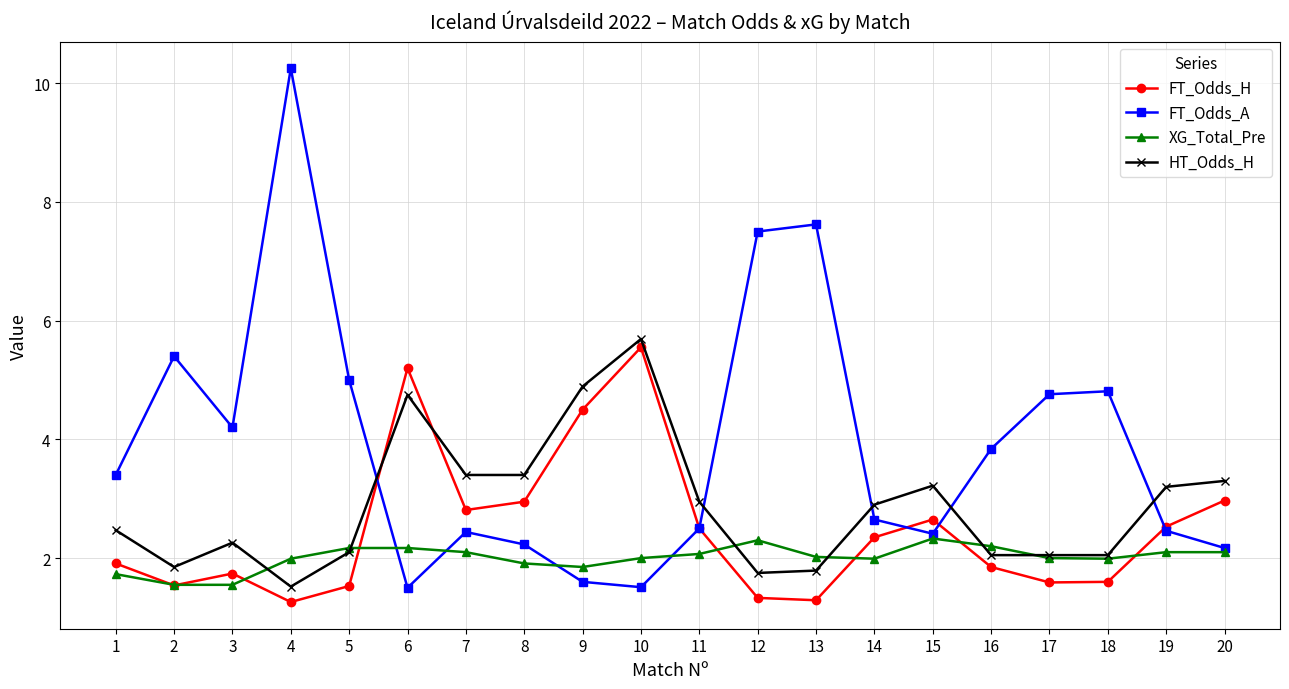

List the series in order of their peak value, lowest first.

XG_Total_Pre, FT_Odds_H, HT_Odds_H, FT_Odds_A